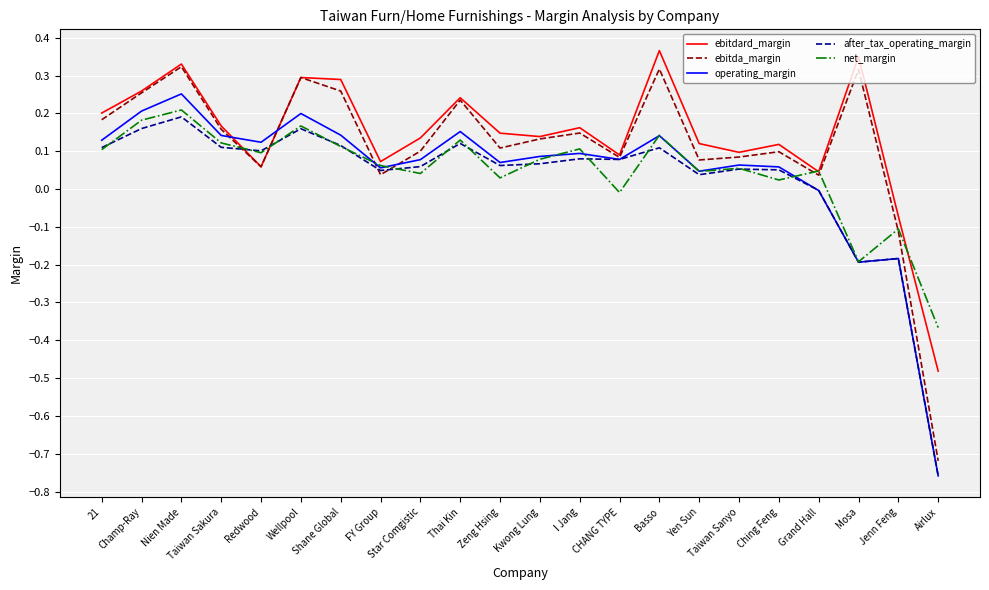

True or false: operating_margin has a value of 0.0 at Taiwan Sanyo.

False